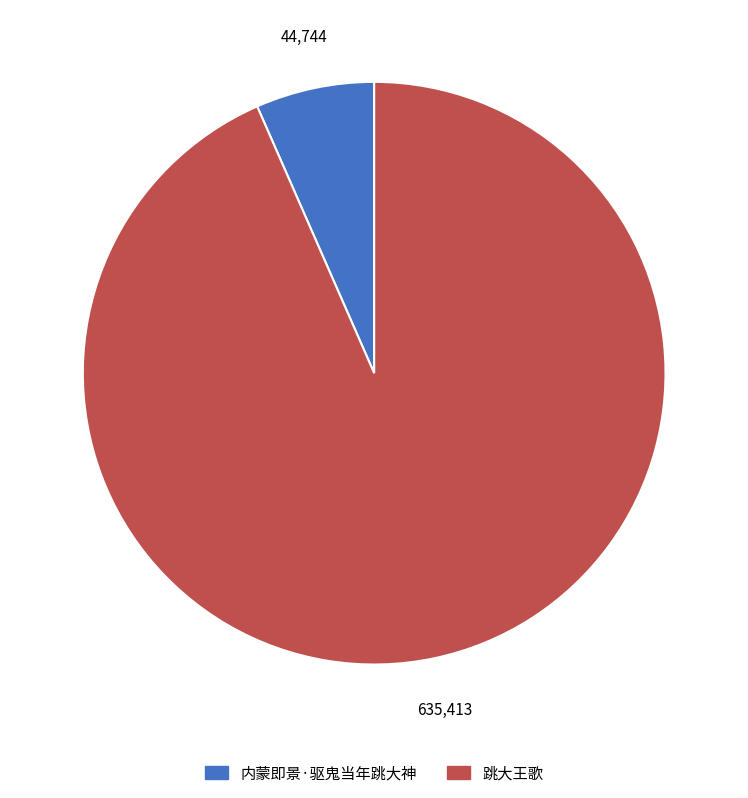

What is the largest slice in the pie chart?

跳大王歌